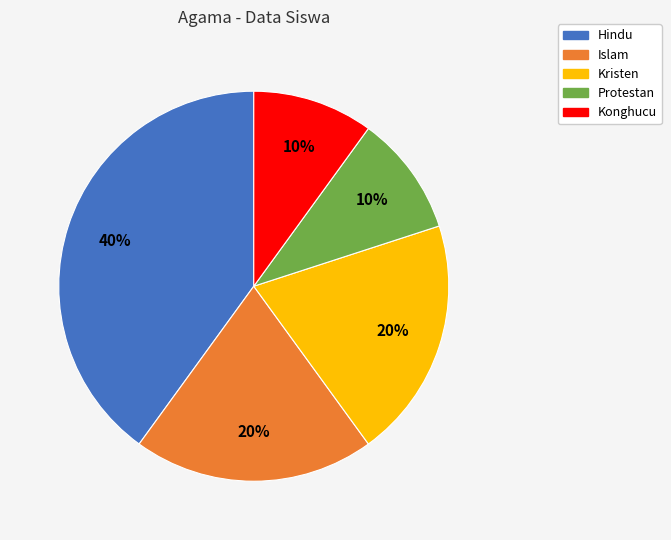

Is the sum of Islam and Hindu greater than half?

Yes